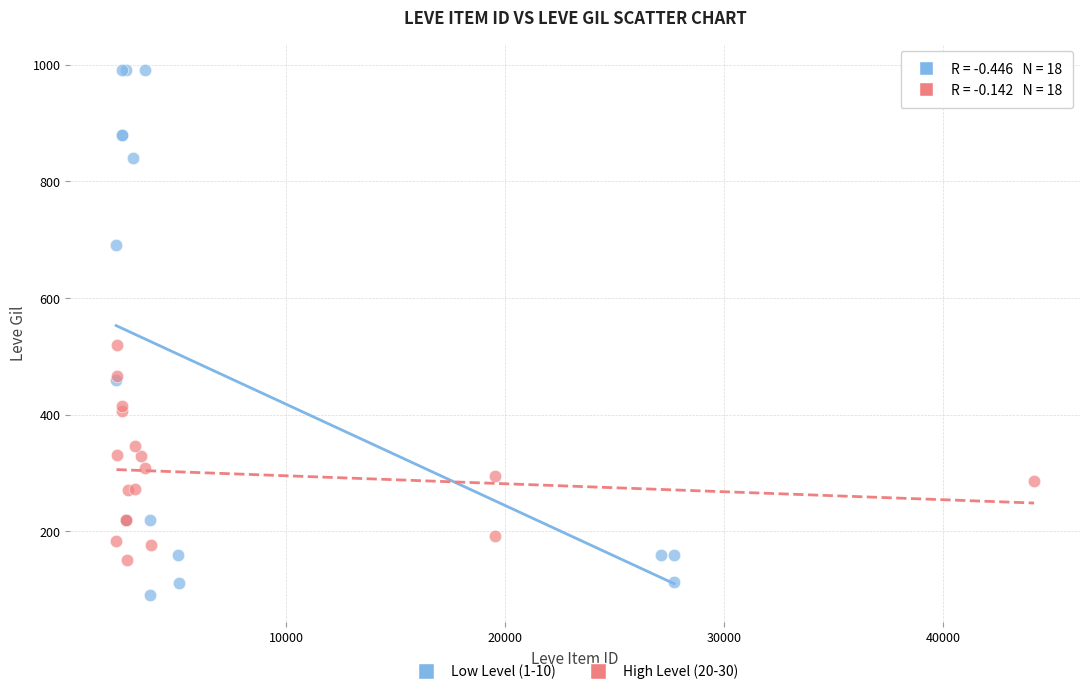

Which series reaches the maximum Y coordinate?

Low Level (1-10)